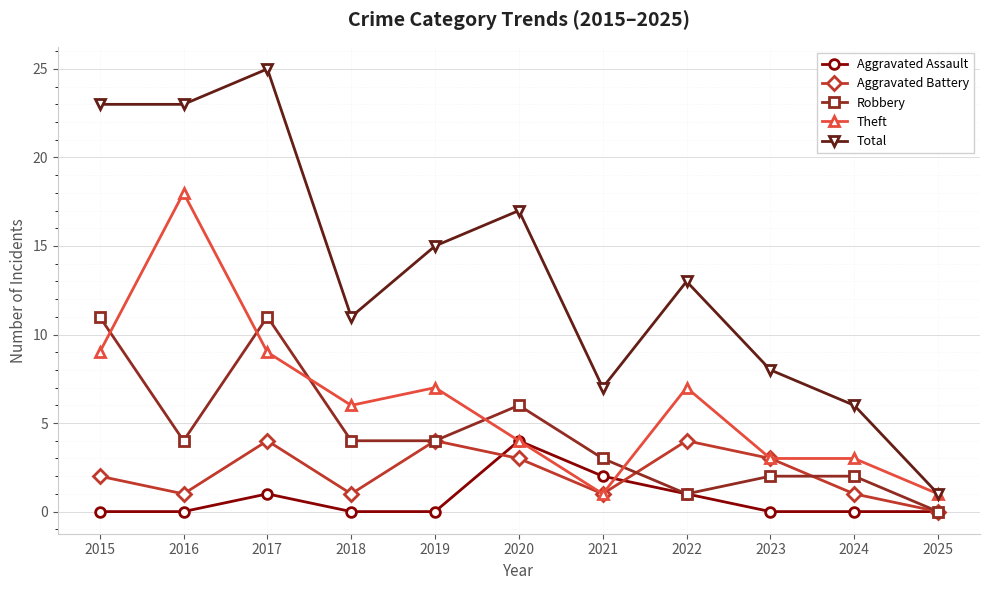

How many lines are shown in the chart?

5